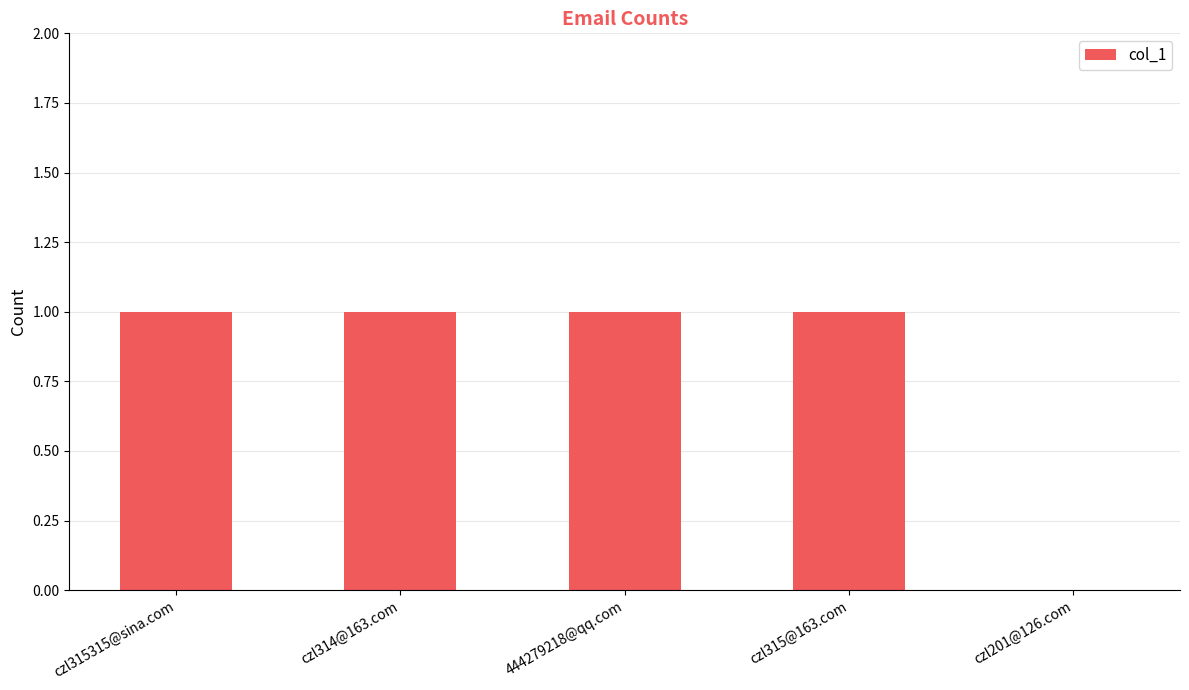

Is it true that the value at czl315315@sina.com is 1?

True